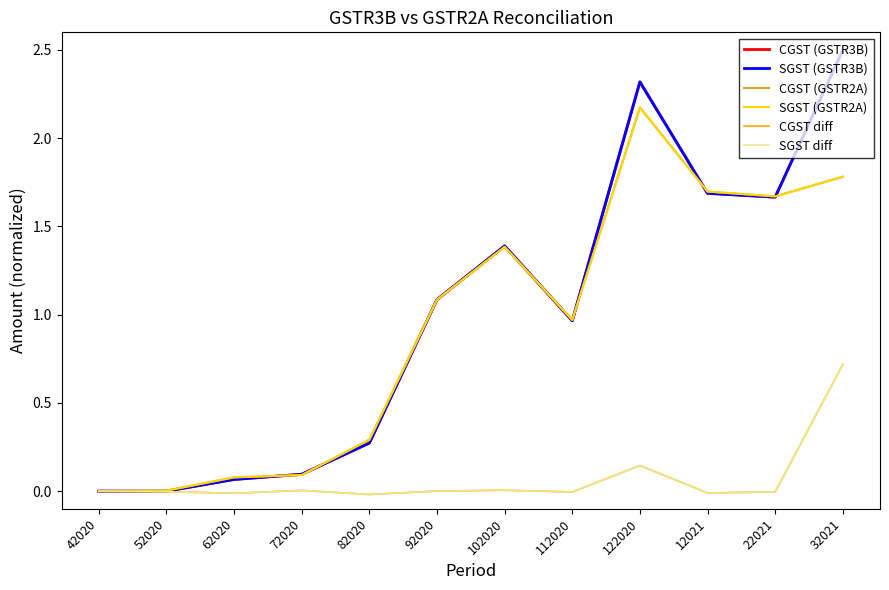

What is the label of the 10th point from the left?

12021